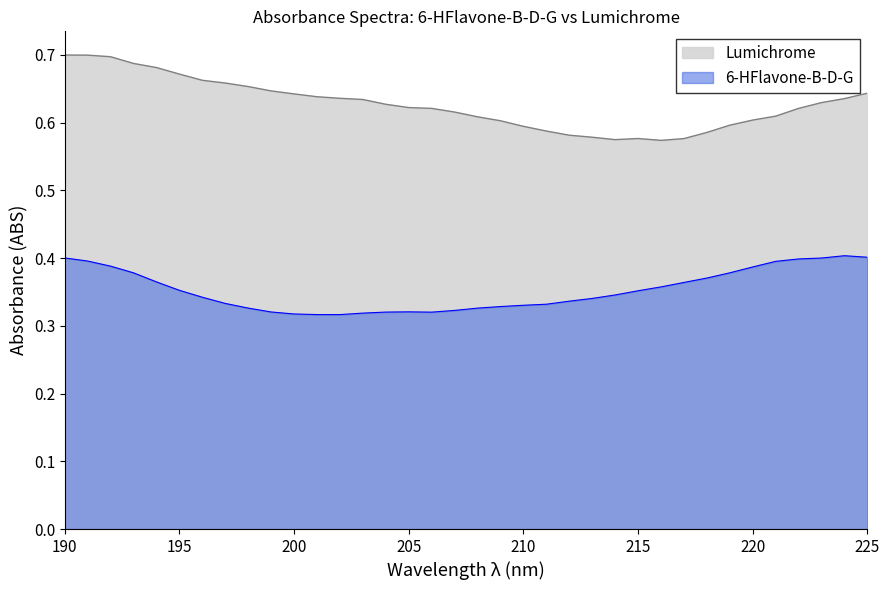

Rank the categories by Lumichrome value from lowest to highest.

216, 214, 217, 215, 213, 212, 218, 211, 210, 219, 209, 220, 208, 221, 207, 222, 206, 205, 204, 223, 203, 224, 202, 201, 200, 225, 199, 198, 197, 196, 195, 194, 193, 192, 191, 190